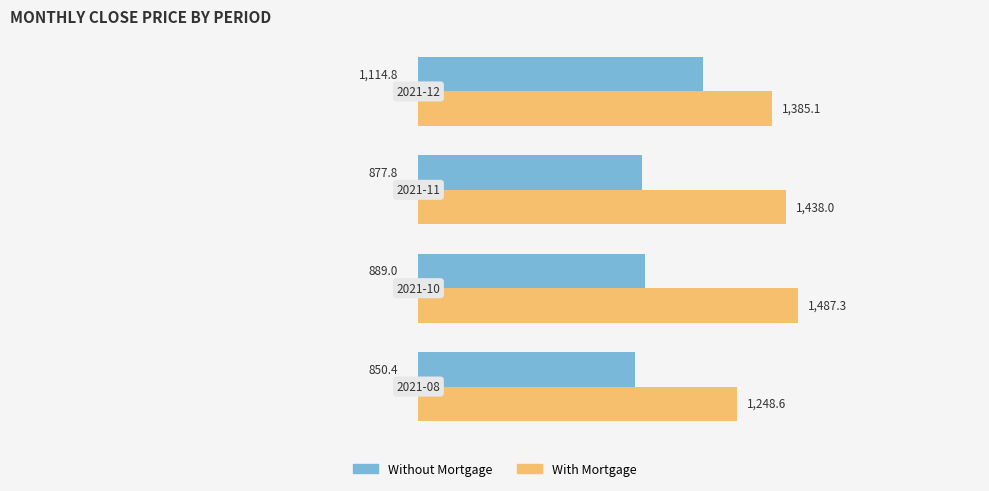

List the series in order of their overall mean, lowest first.

Without Mortgage, With Mortgage